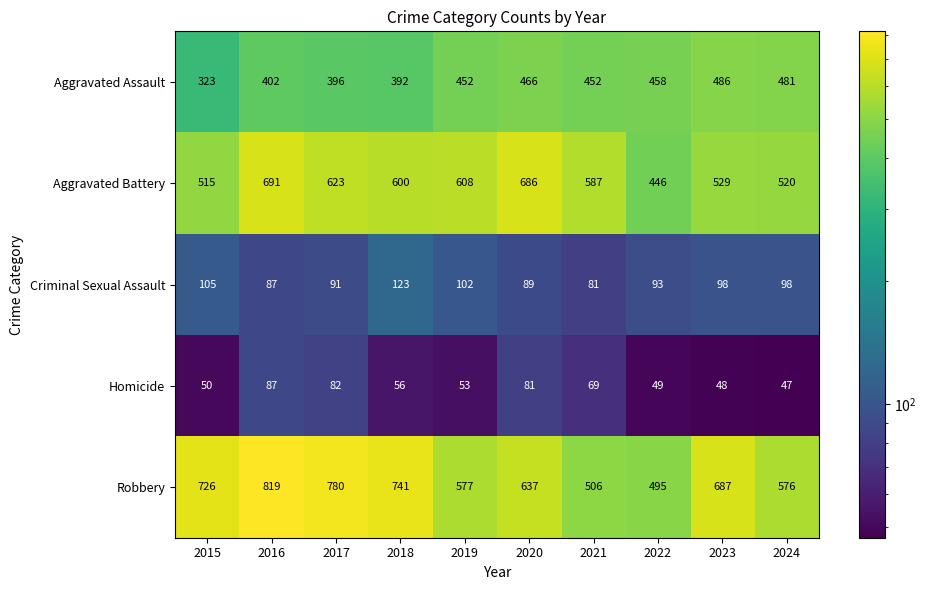

What is the maximum value shown in the chart?

819